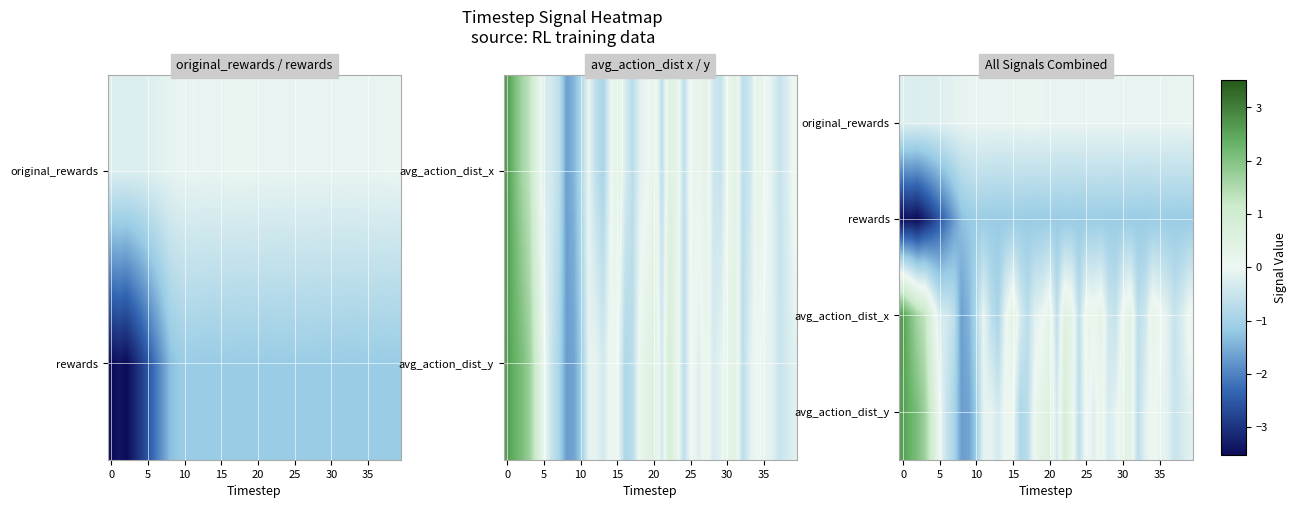

What is the difference between the second highest and minimum values in the rewards series?

2.4